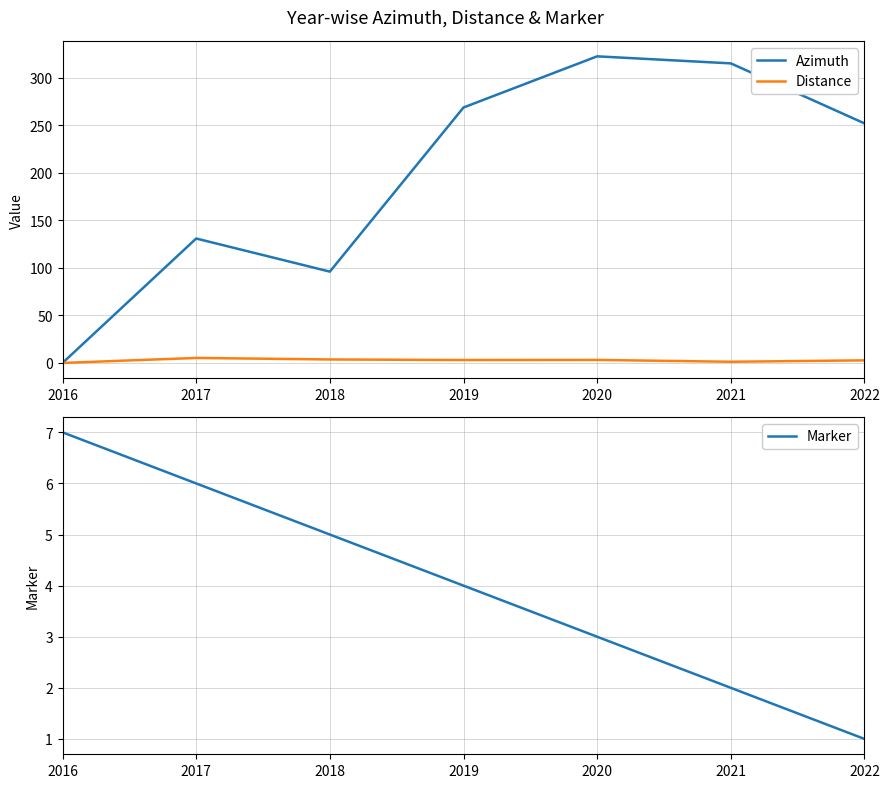

How many interior local peaks does the Azimuth series have?

2